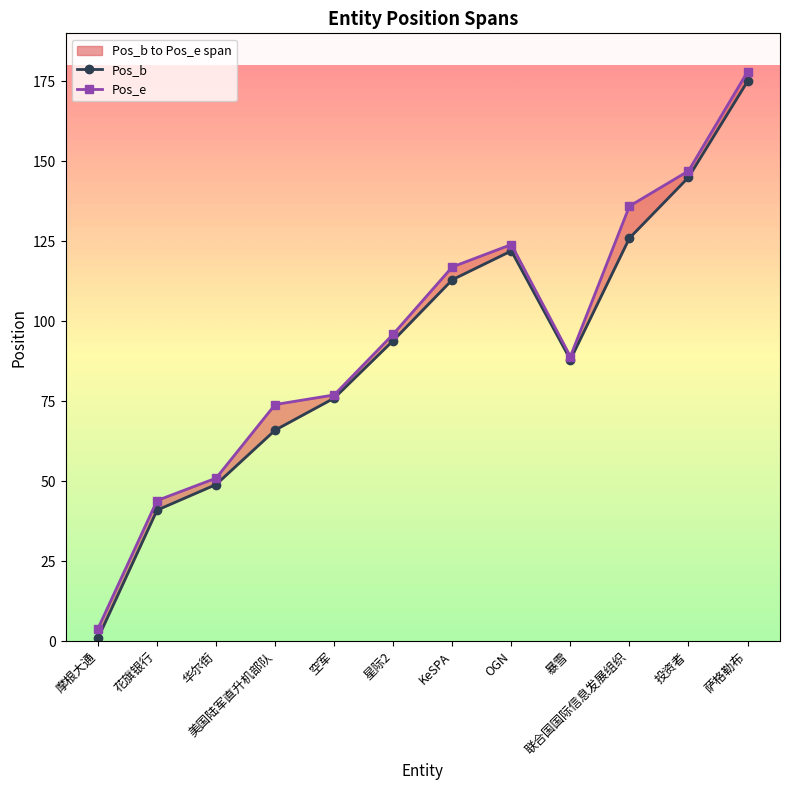

What is the label of the 9th point from the left?

暴雪